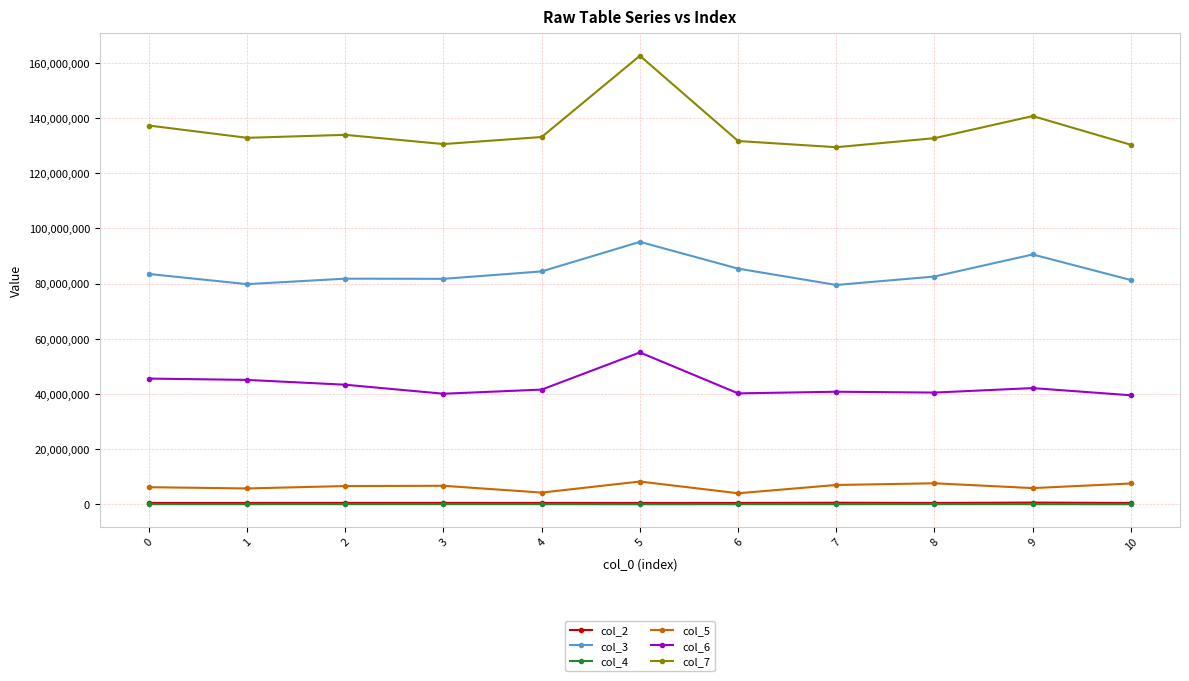

True or false: col_4 and col_2 intersect in this chart.

False